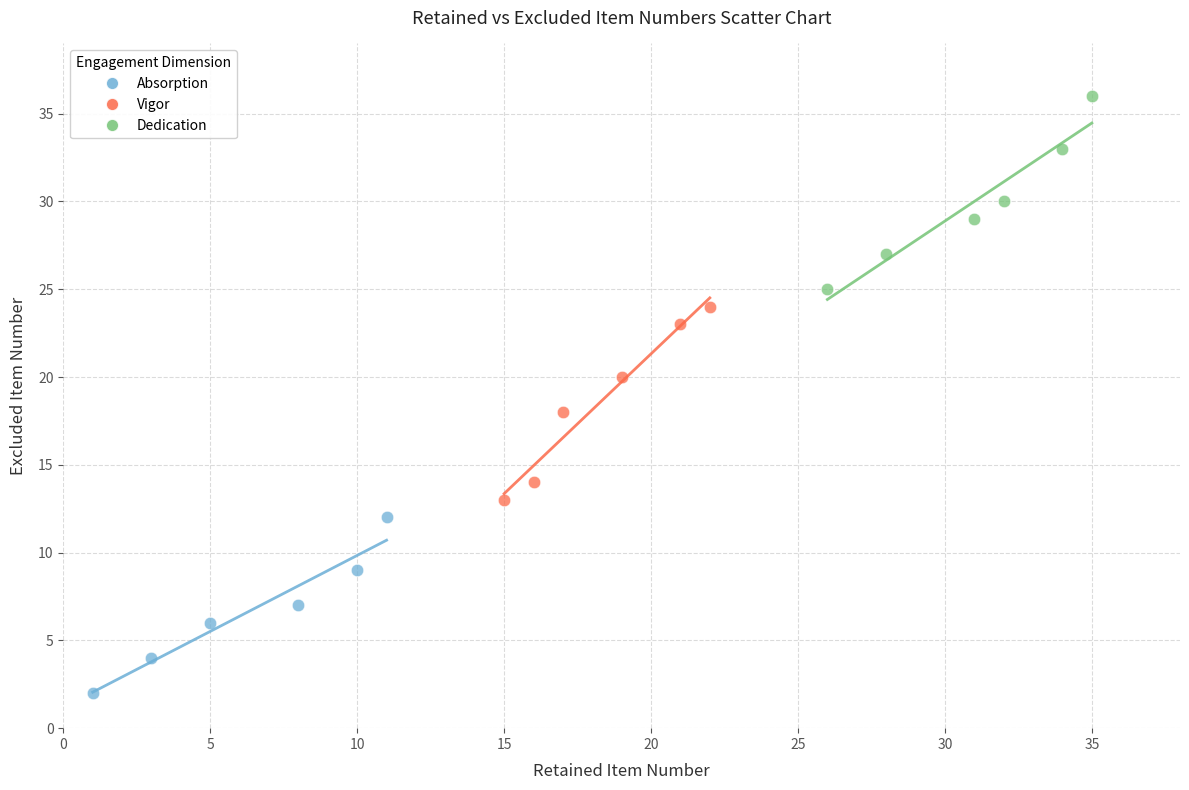

Which series contains the highest Y value?

Dedication